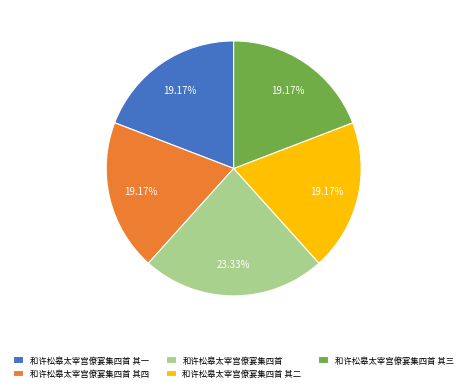

How many slices are in this pie chart?

5